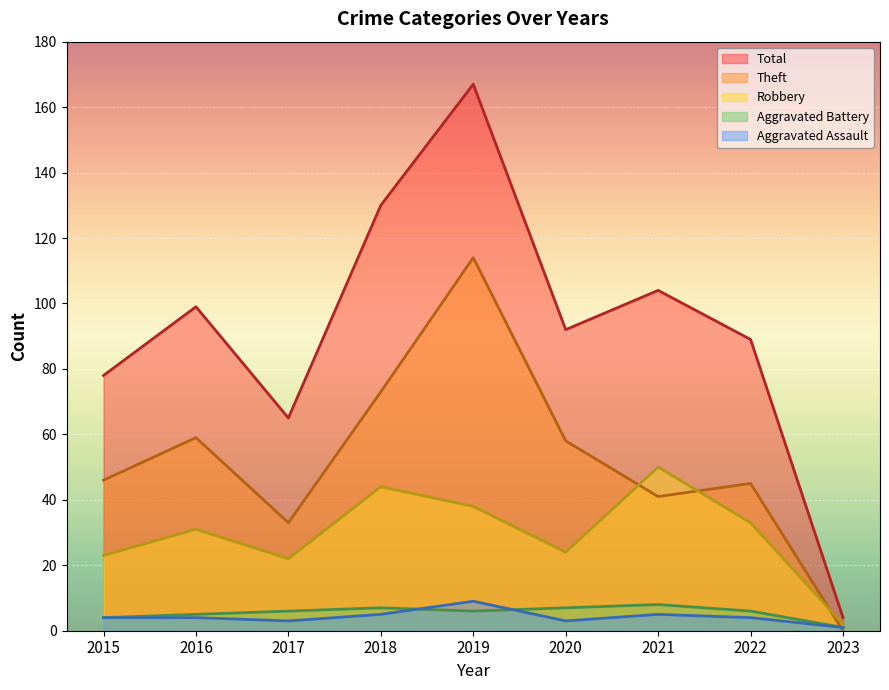

Which category has the highest value across all series?

2019